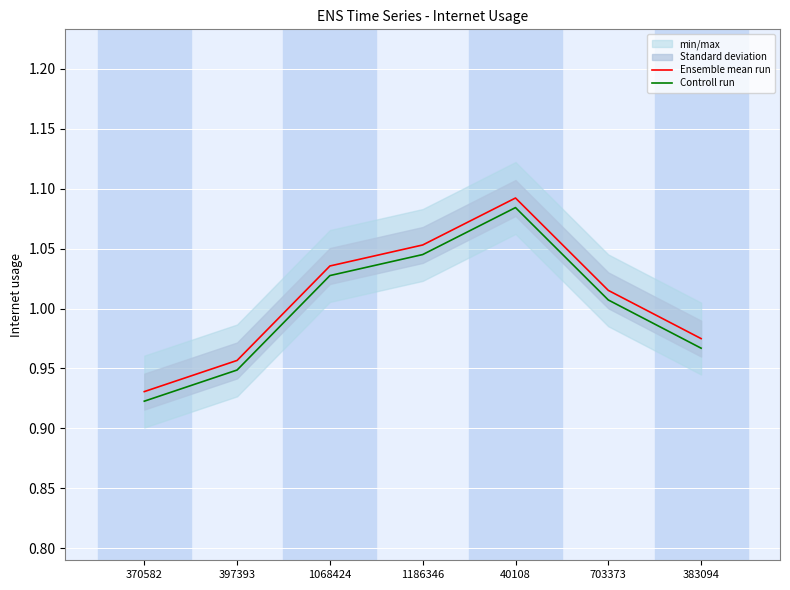

Does the chart display data point markers on the line(s)?

No